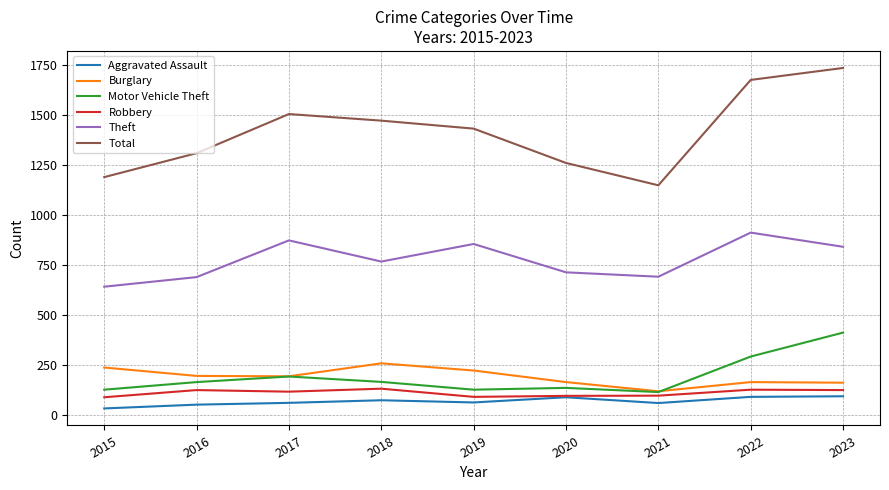

Where is the first local minimum for Theft?

2018